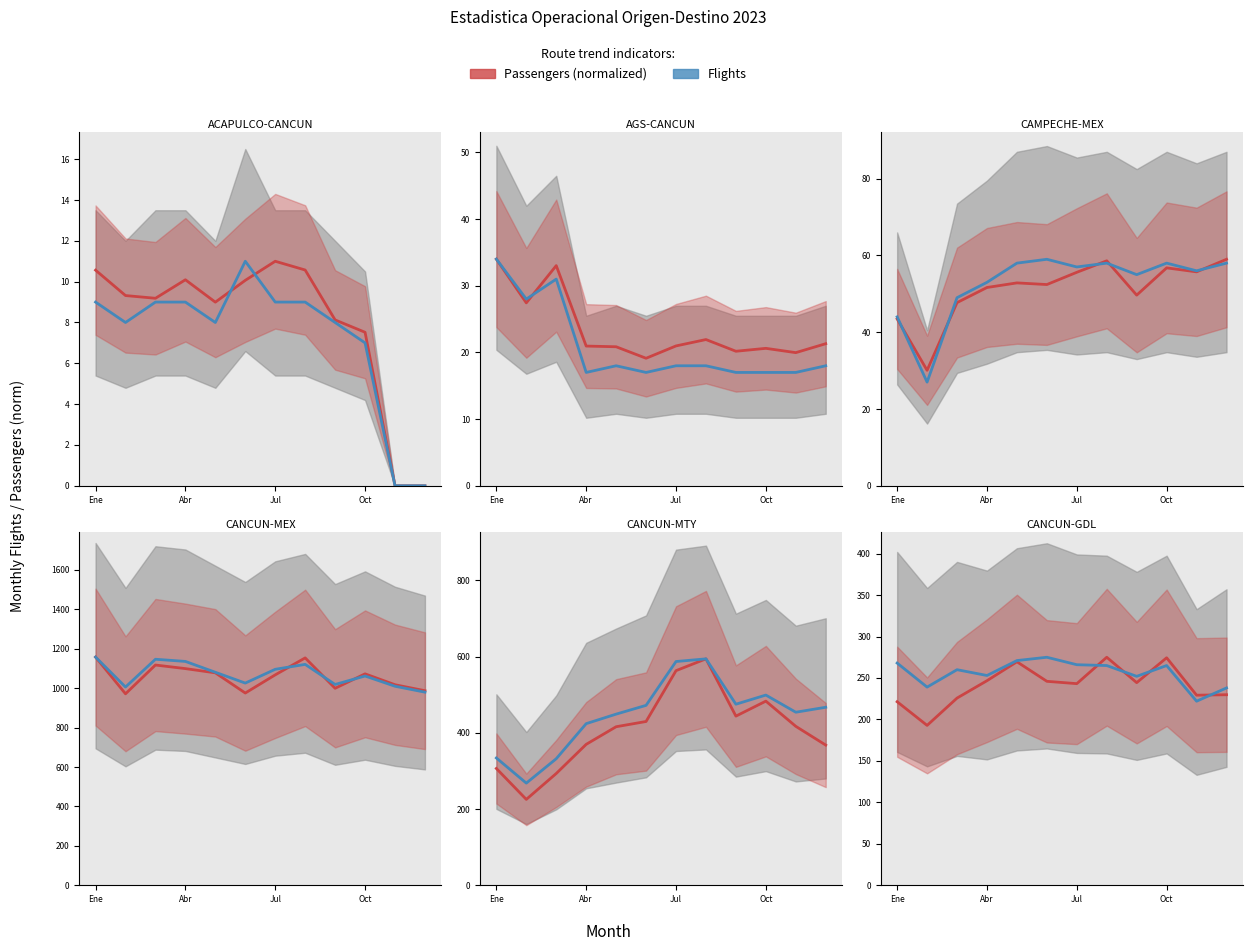

What is the spread (max minus min) of values at 10?

7.2